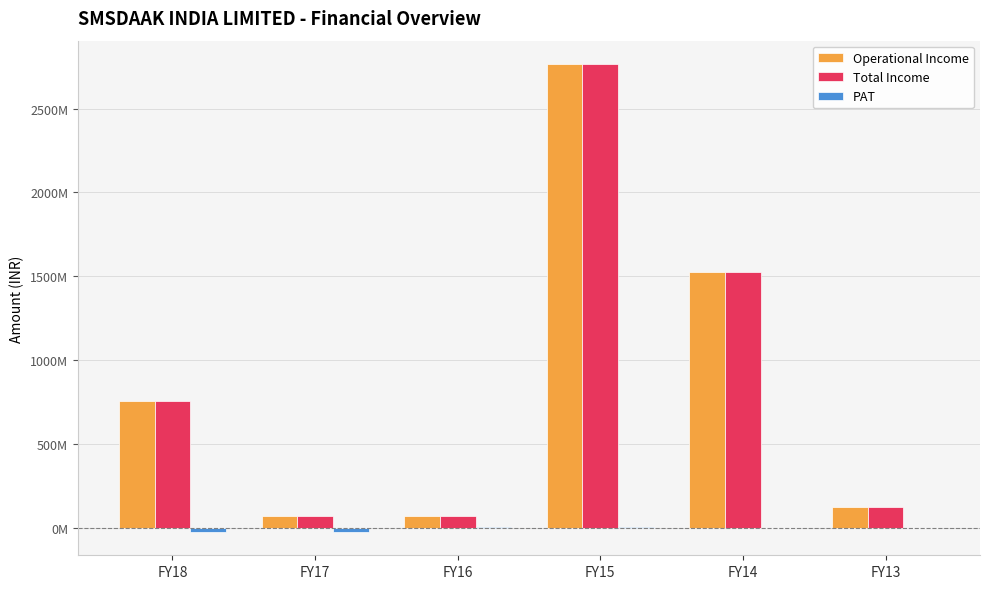

What is the maximum value shown in the chart?

2765942169